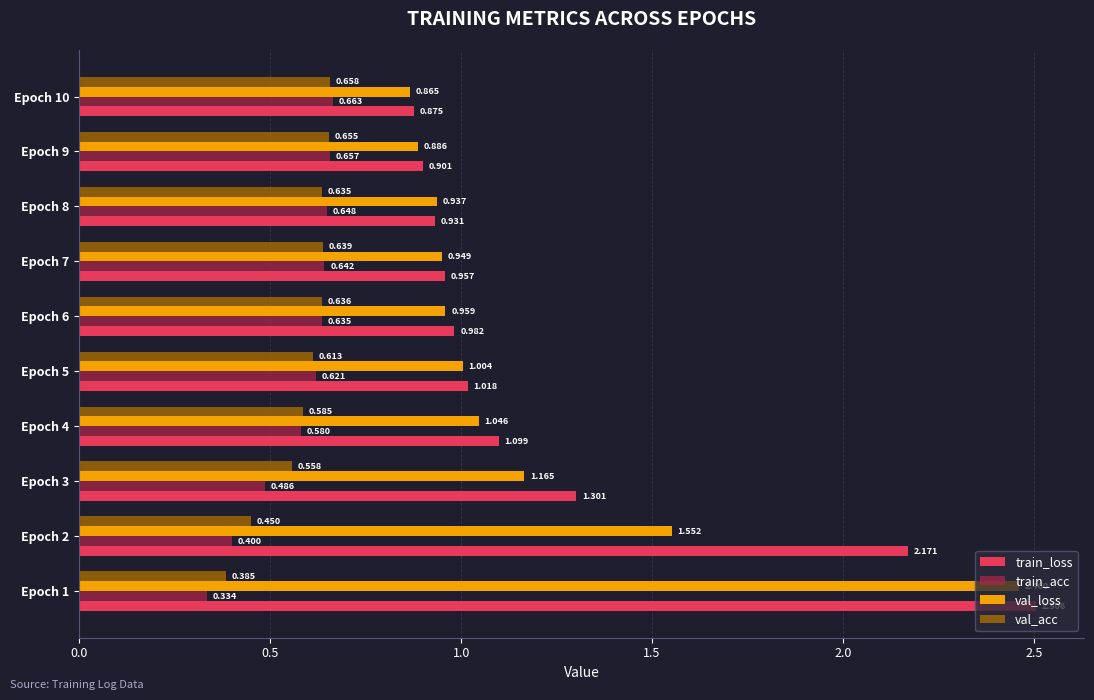

Which series has the widest spread of values?

train_loss